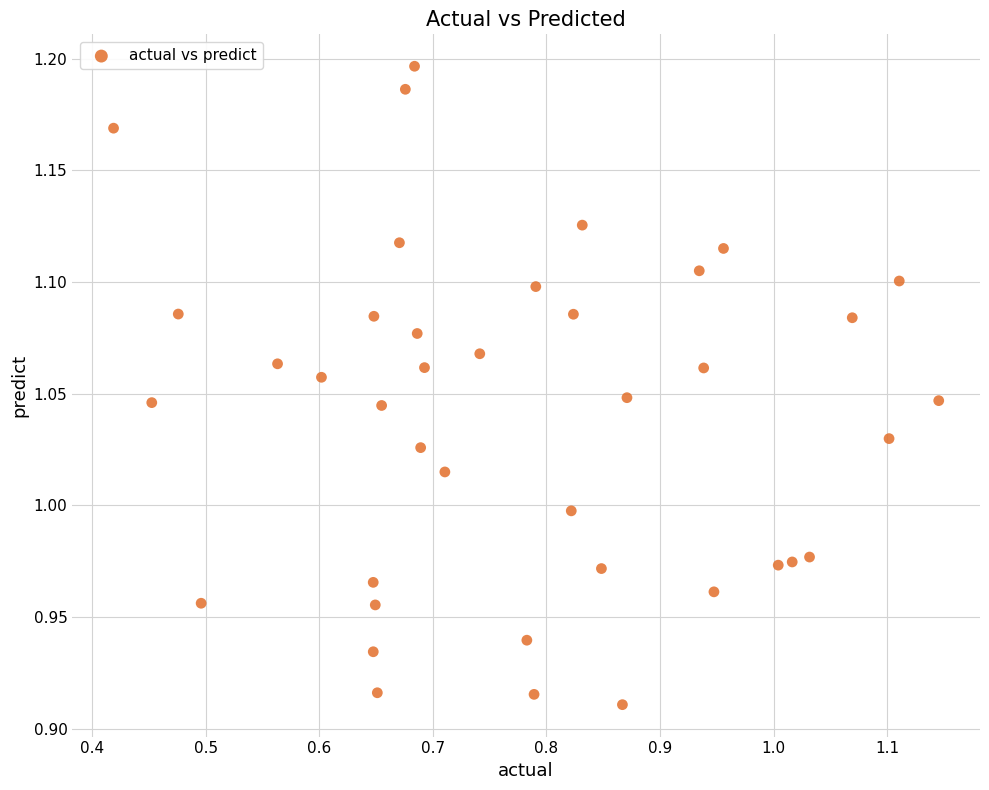

What is the range of X values (max minus min)?

0.7